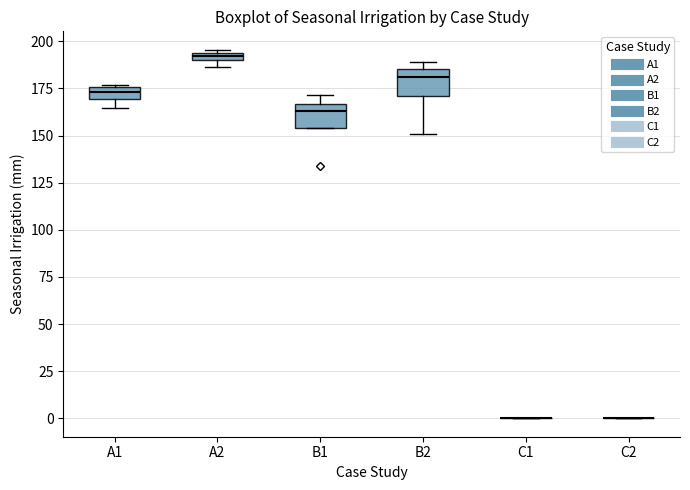

Where is the lower edge of the box for B2 on the y-axis? The values are not printed on the chart, so give them approximately, as read against the axis.

170